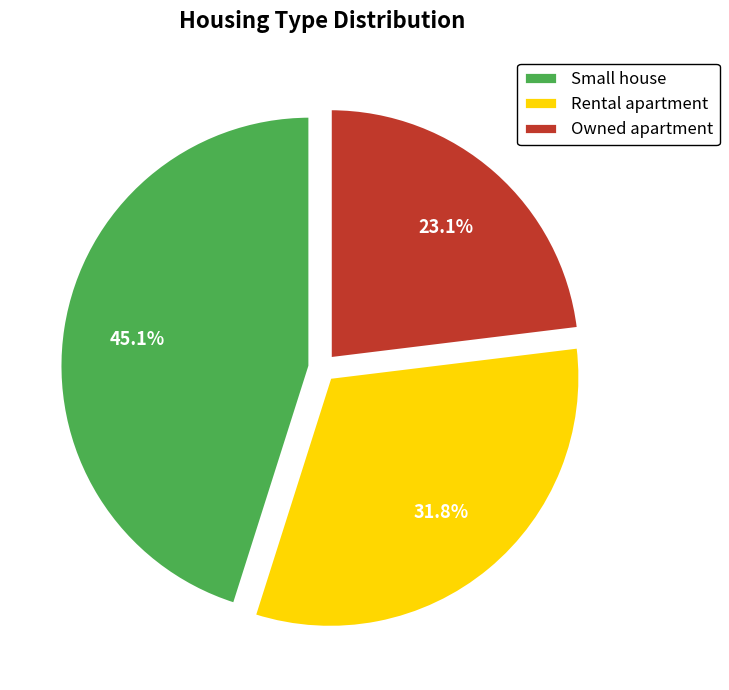

What is the smallest slice in the pie chart?

Owned apartment